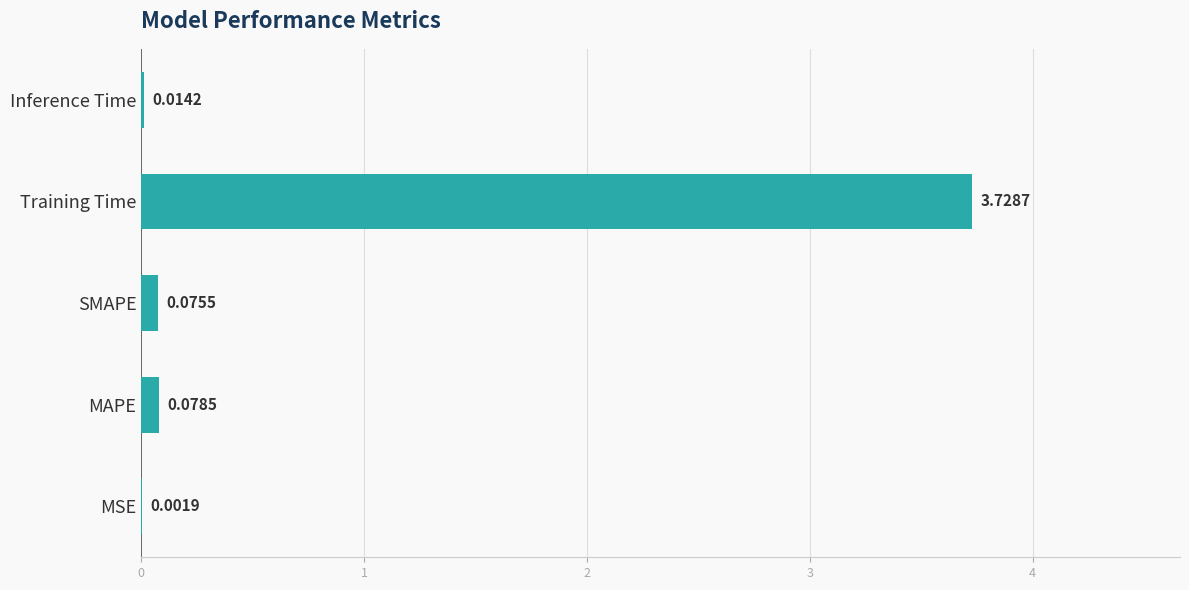

At which label is the value closest to 1?

MAPE